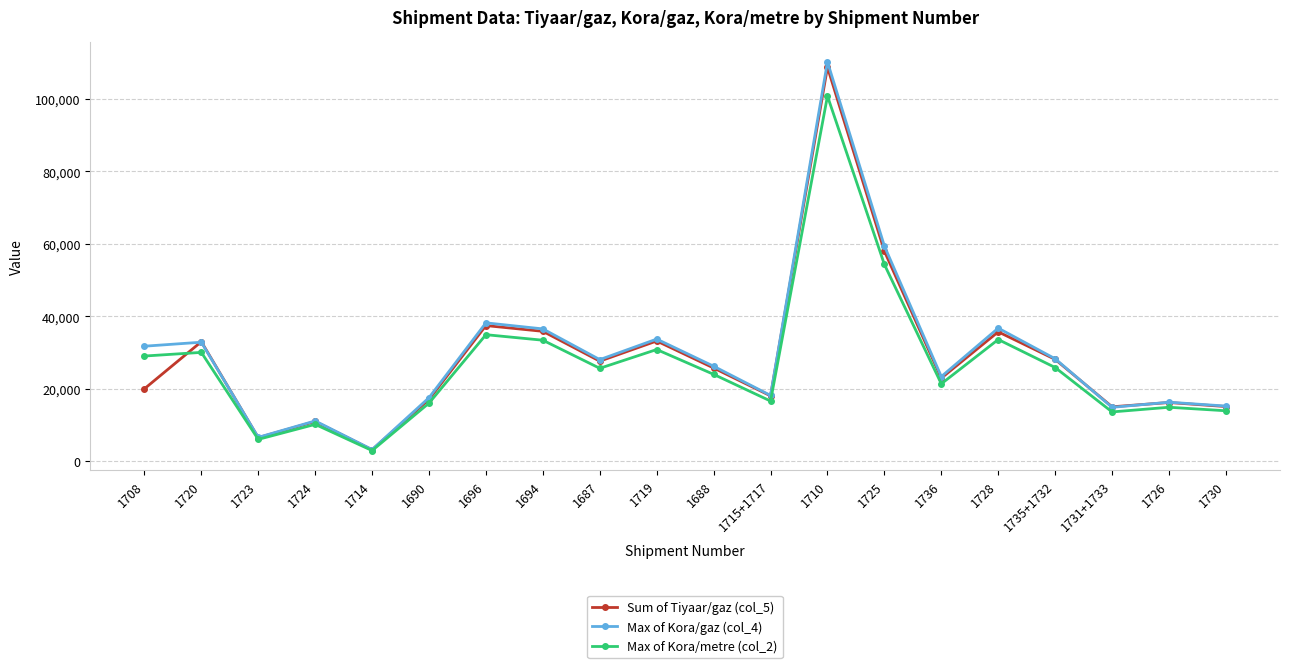

What is the total value across all series at 1714?

9222.5